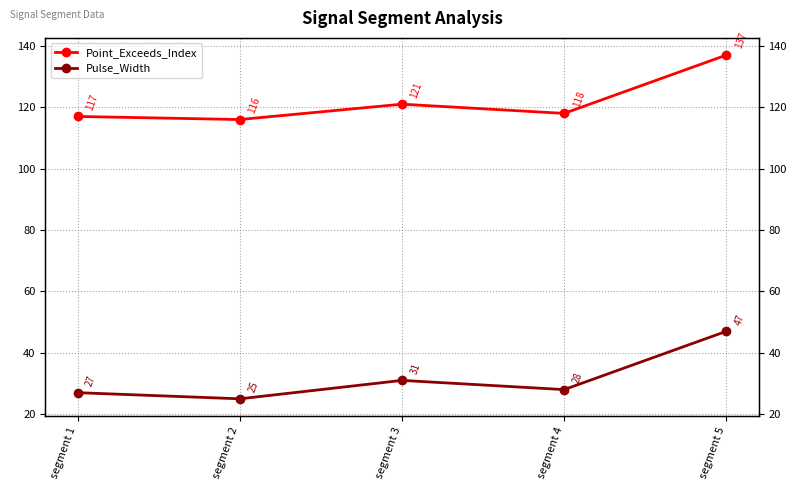

What is the difference between the maximum and minimum values in the Point_Exceeds_Index series?

21